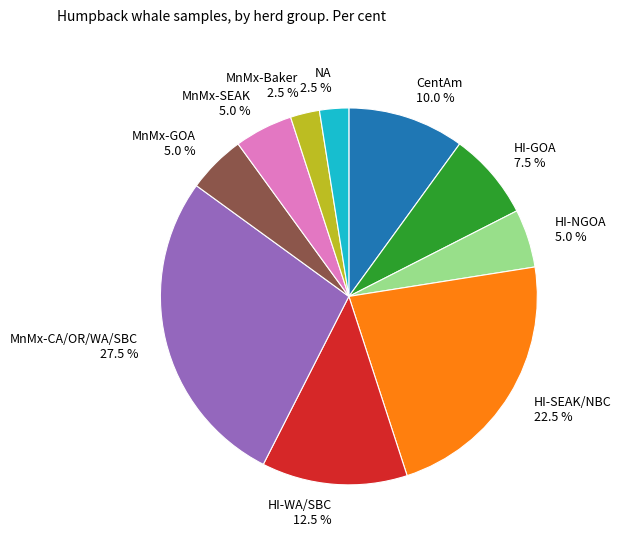

How many segments does this pie chart have?

10